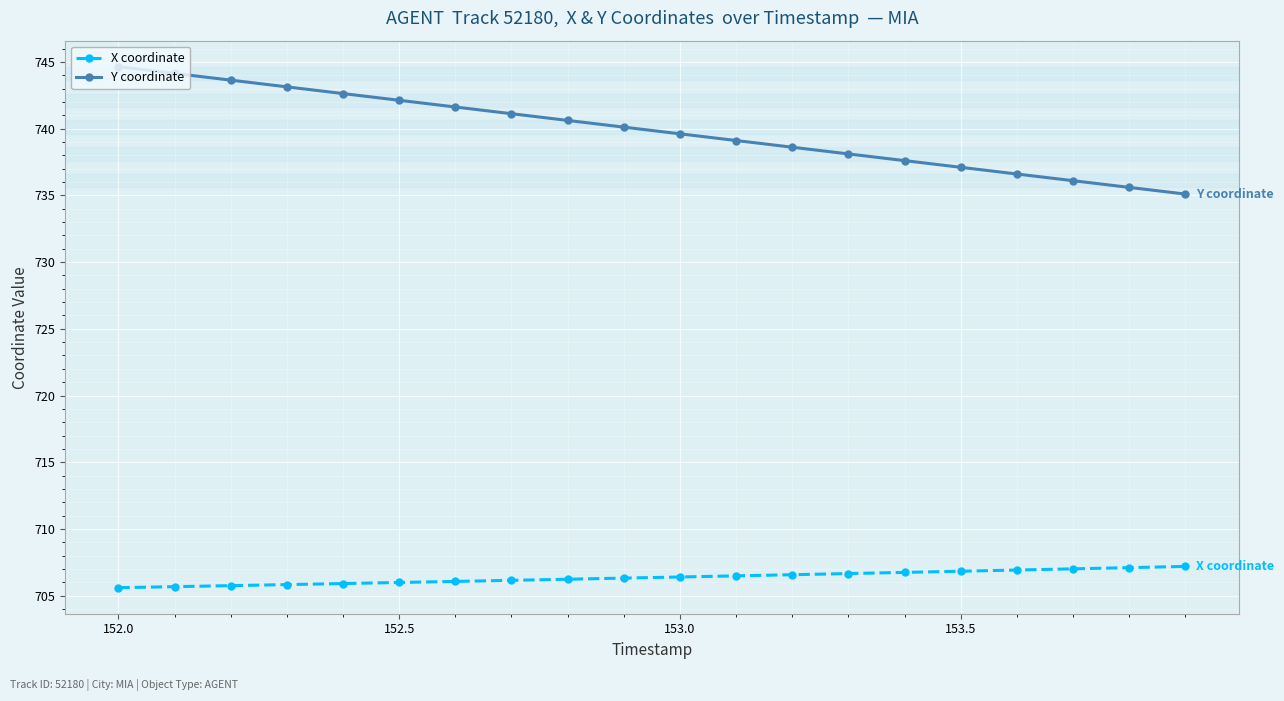

Count the number of categories in the chart.

20